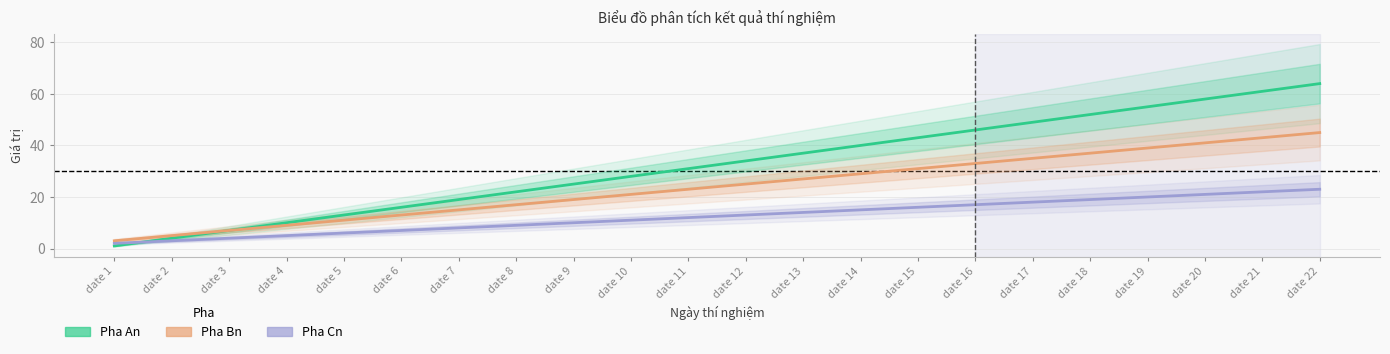

Reading right to left, list all the values displayed in this chart.

Pha An: date 22=64	date 21=61	date 20=58	date 19=55	date 18=52	date 17=49	date 16=46	date 15=43	date 14=40	date 13=37	date 12=34	date 11=31	date 10=28	date 9=25	date 8=22	date 7=19	date 6=16	date 5=13	date 4=10	date 3=7	date 2=4	date 1=1
Pha Bn: date 22=45	date 21=43	date 20=41	date 19=39	date 18=37	date 17=35	date 16=33	date 15=31	date 14=29	date 13=27	date 12=25	date 11=23	date 10=21	date 9=19	date 8=17	date 7=15	date 6=13	date 5=11	date 4=9	date 3=7	date 2=5	date 1=3
Pha Cn: date 22=23	date 21=22	date 20=21	date 19=20	date 18=19	date 17=18	date 16=17	date 15=16	date 14=15	date 13=14	date 12=13	date 11=12	date 10=11	date 9=10	date 8=9	date 7=8	date 6=7	date 5=6	date 4=5	date 3=4	date 2=3	date 1=2